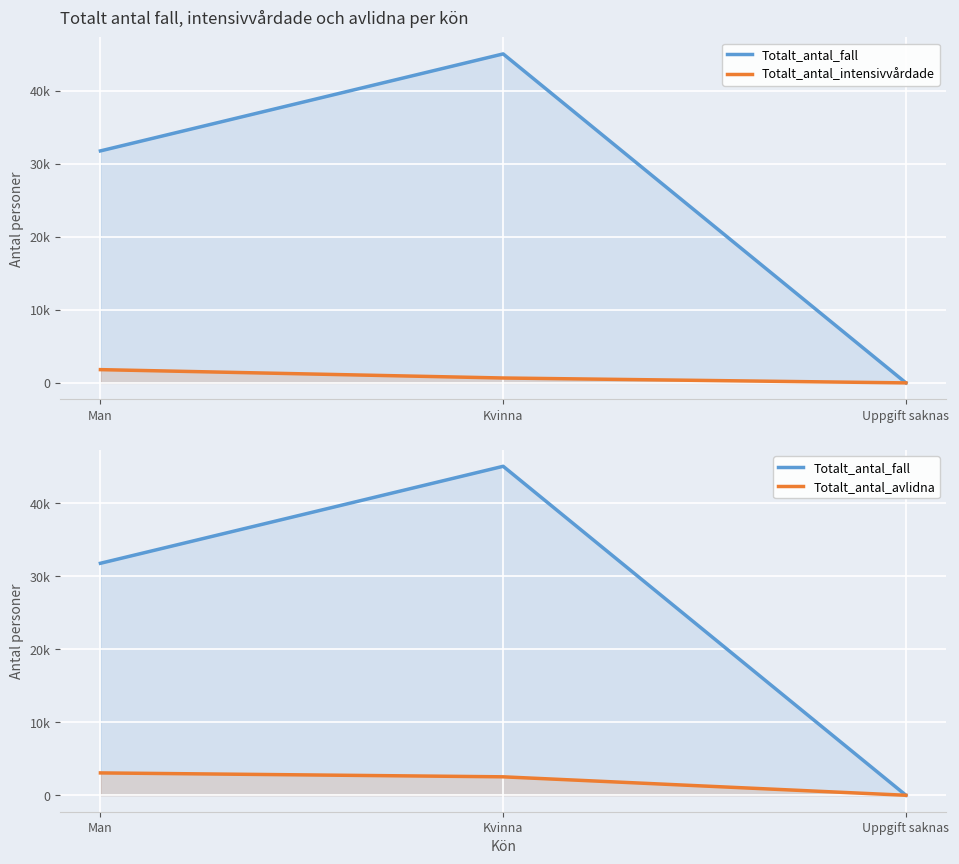

Reading left to right, what are all the values shown in this chart?

Totalt_antal_fall: Man=31791	Kvinna=45083	Uppgift saknas=3
Totalt_antal_intensivvårdade: Man=1817	Kvinna=670	Uppgift saknas=0
Totalt_antal_avlidna: Man=3064	Kvinna=2529	Uppgift saknas=0